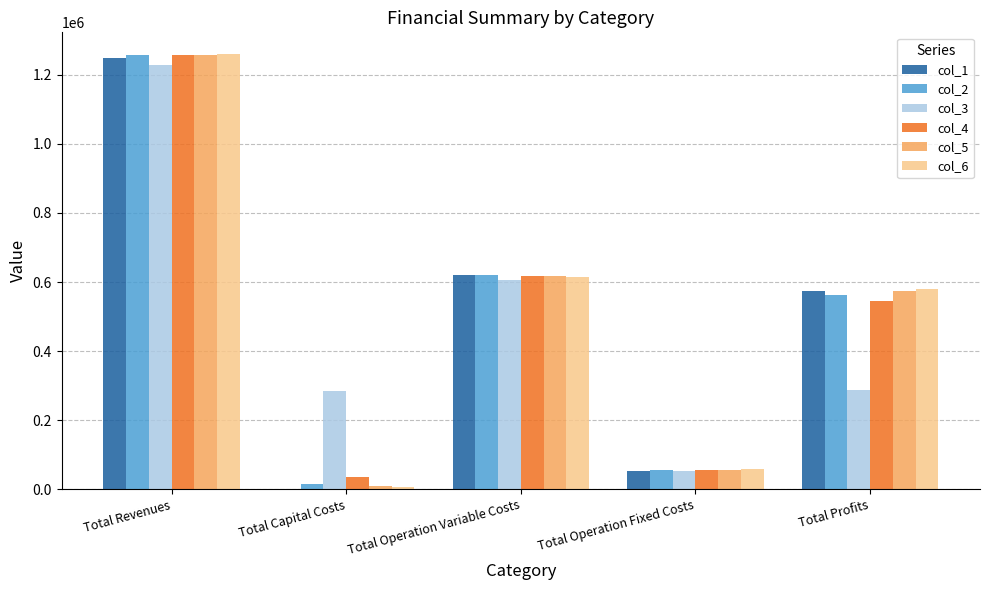

What is the approximate value of col_3 at Total Operation Variable Costs?

604818.1